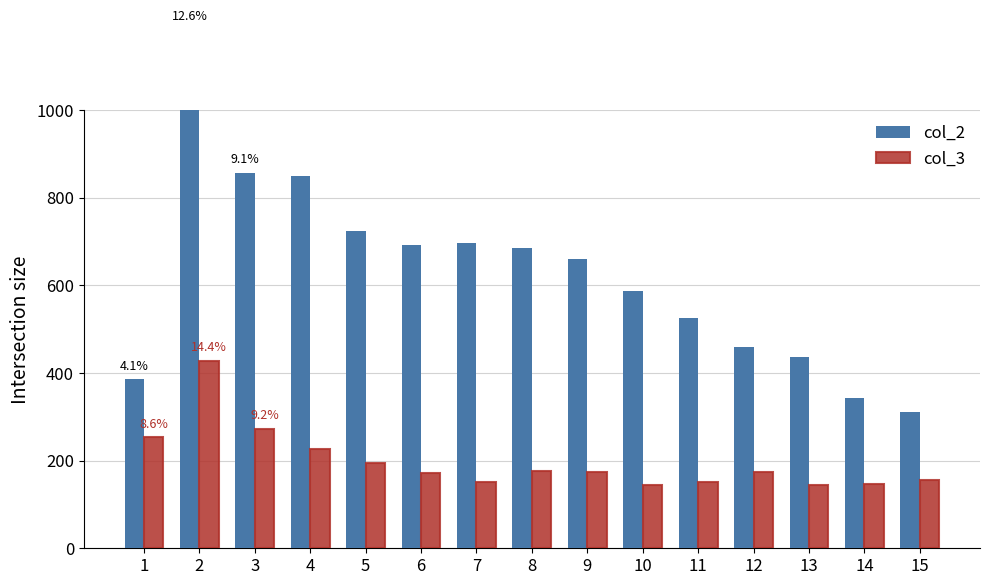

How many series are shown in this chart?

2